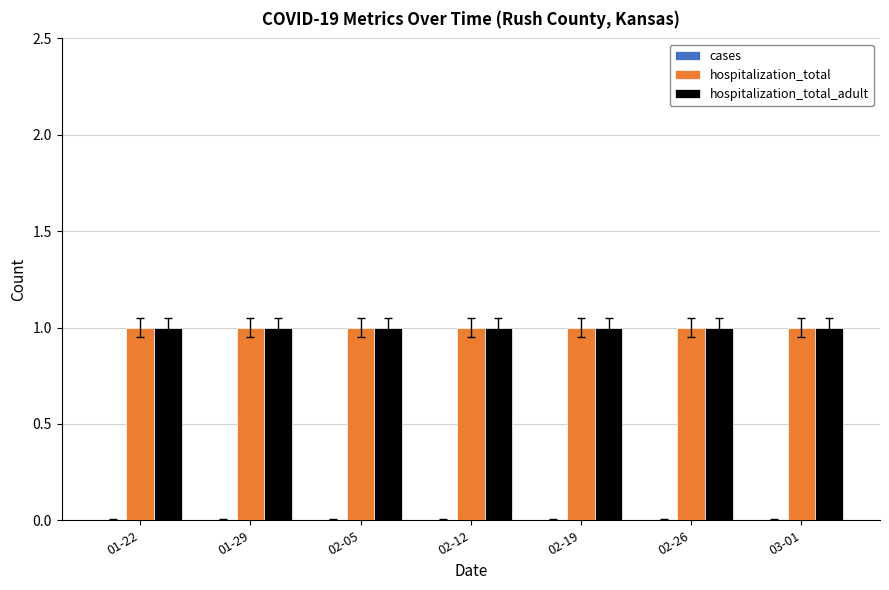

Does the chart contain any negative values?

No